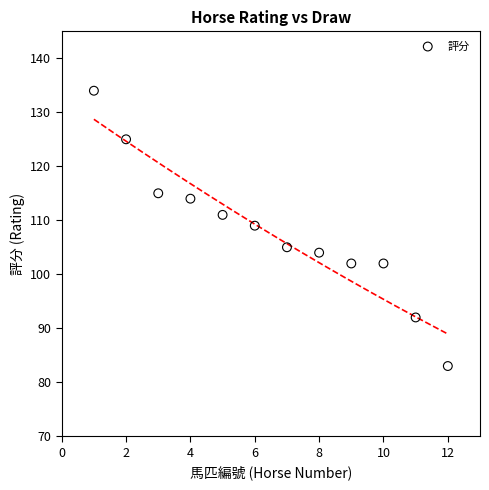

What is the range of Y values (max minus min)?

51